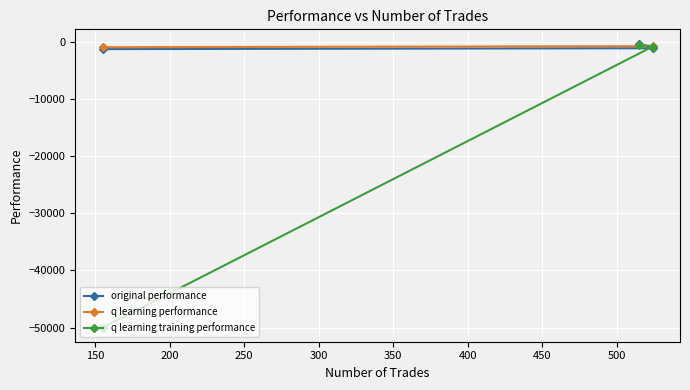

Does the chart display data point markers on the line(s)?

Yes